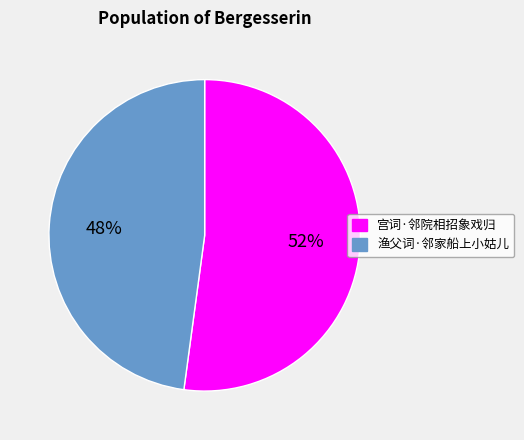

Count the number of slices in the pie.

2